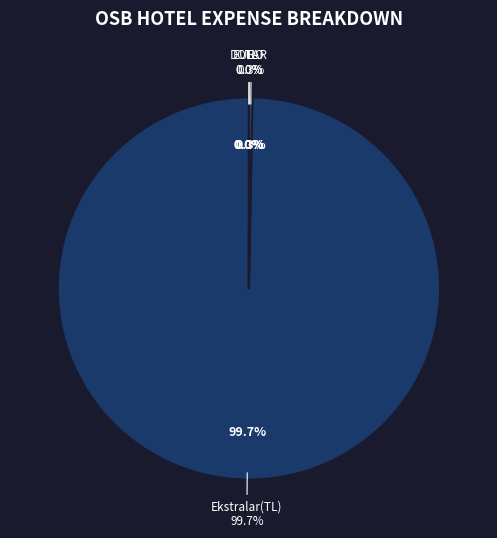

True or false: EURO accounts for 7% of the total.

False